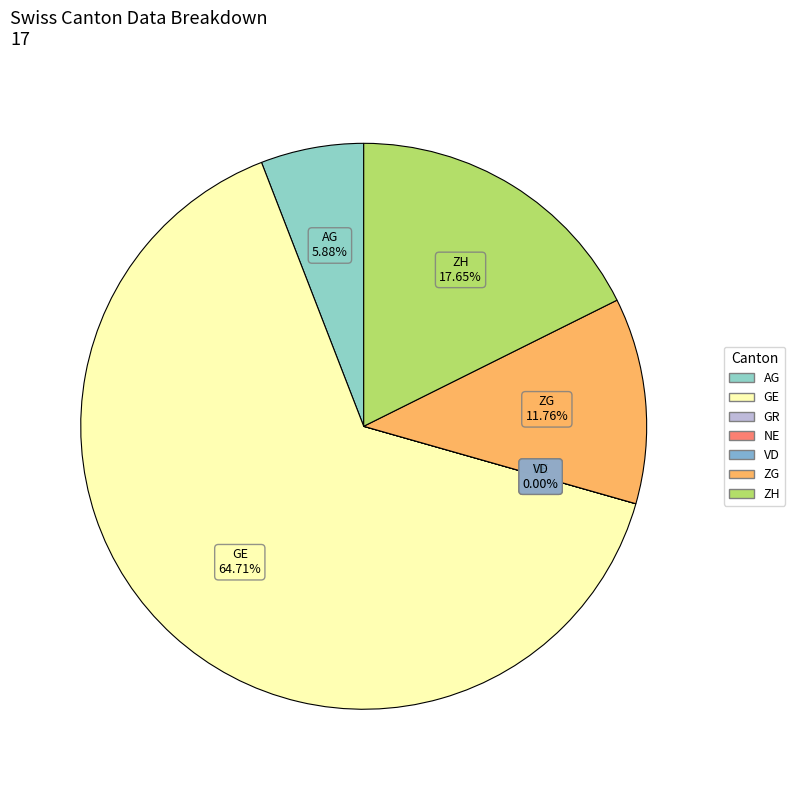

To the nearest percent, what portion does ZG represent?

12%